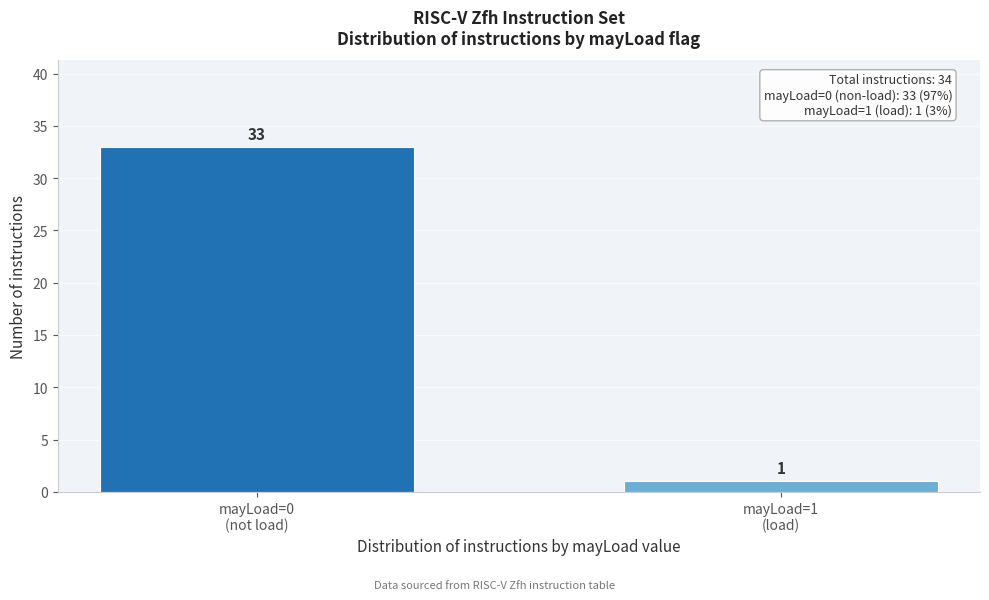

Reading left to right, transcribe all the data shown in this chart.

33	1